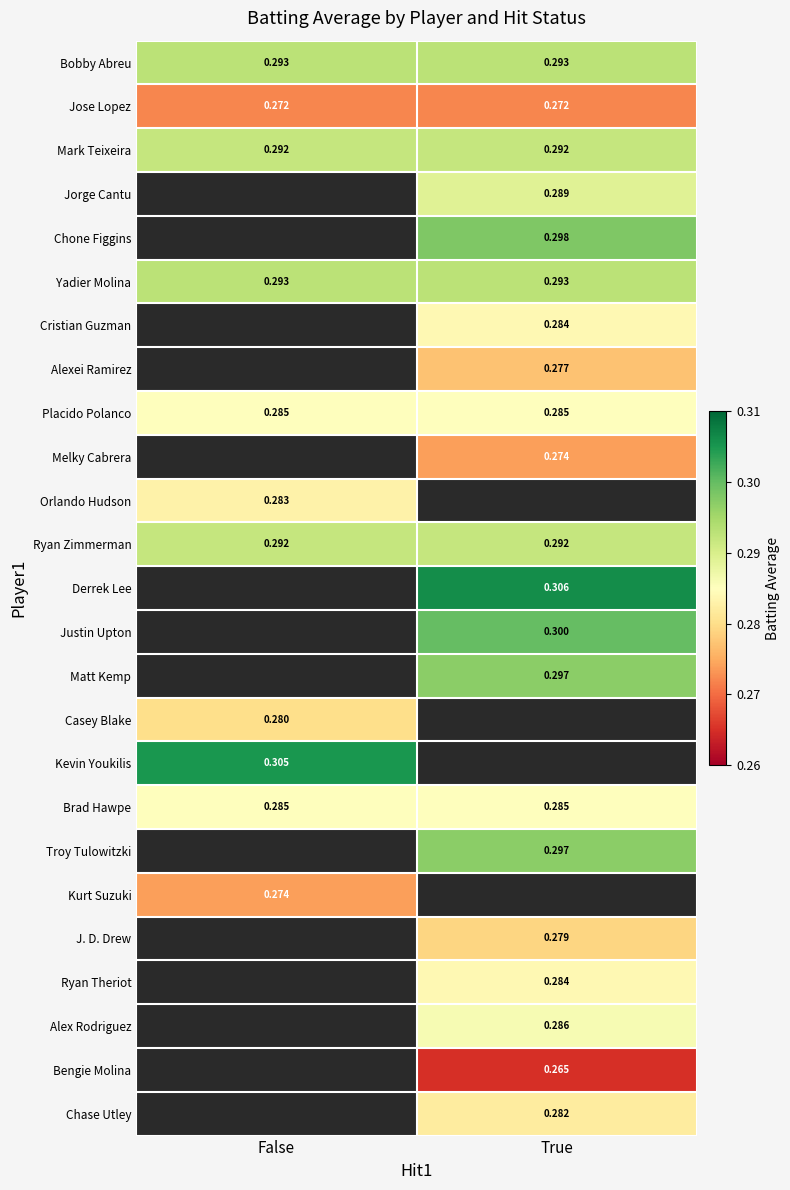

What is the sum of all Mark Teixeira values?

0.6